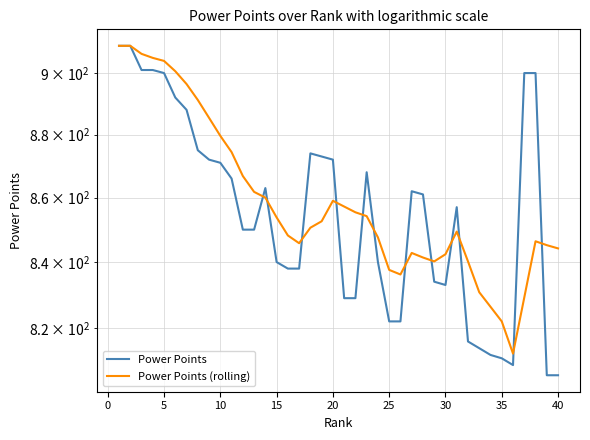

What is the average value of the Power Points series?

855.3